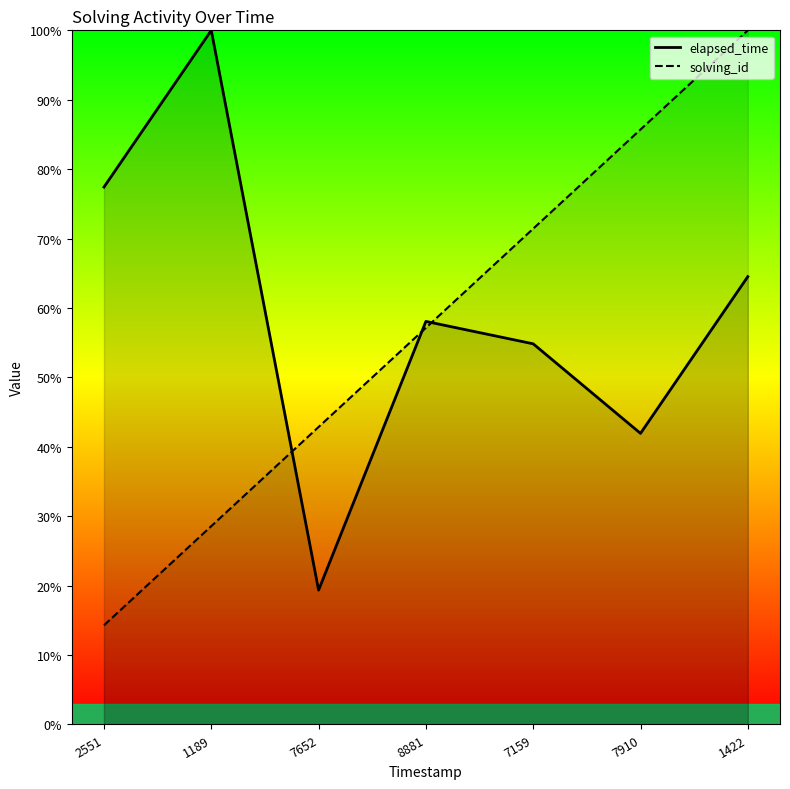

At 1189, list the series in order from largest to smallest.

elapsed_time, solving_id